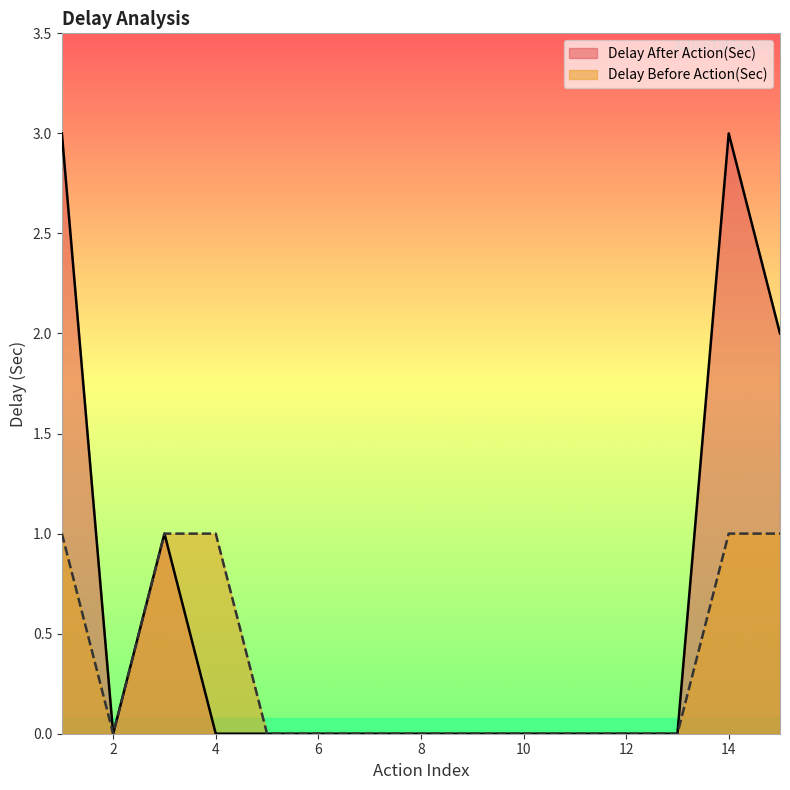

Reading left to right, what are all the values shown in this chart?

Delay After Action(Sec): 1=3	2=0	3=1	4=0	5=0	6=0	7=0	8=0	9=0	10=0	11=0	12=0	13=0	14=3	15=2
Delay Before Action(Sec): 1=1	2=0	3=1	4=1	5=0	6=0	7=0	8=0	9=0	10=0	11=0	12=0	13=0	14=1	15=1